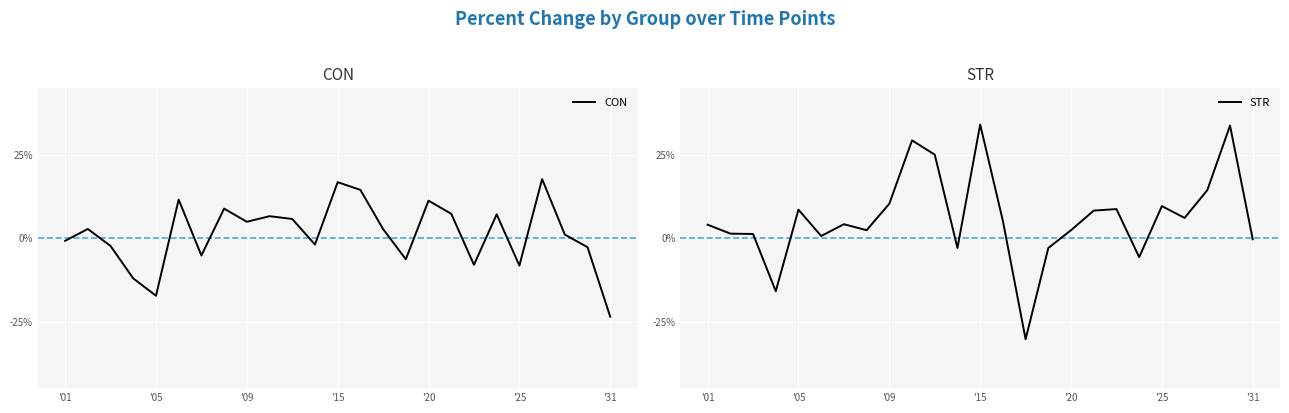

Which series has the largest range (max minus min)?

STR